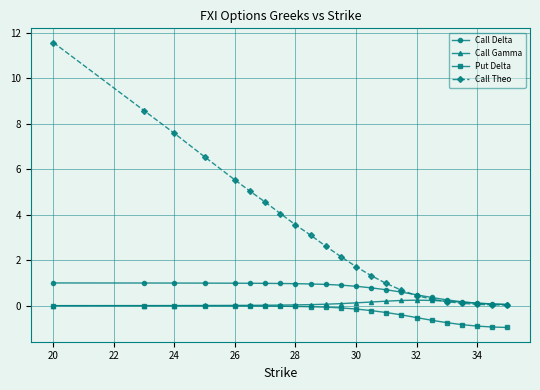

What is the greatest value displayed?

11.6